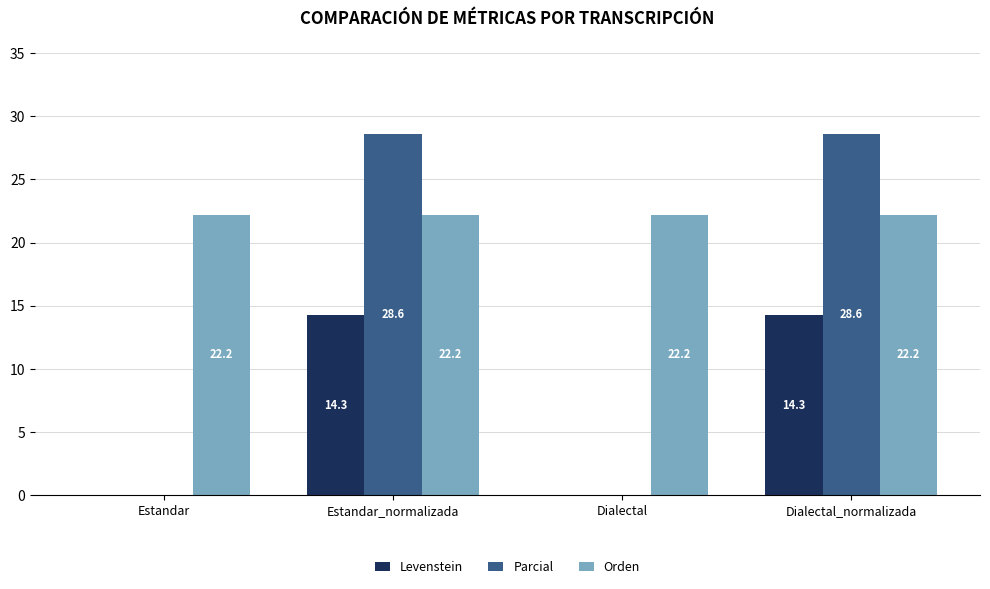

What is the approximate value of Levenstein at Dialectal_normalizada?

14.3